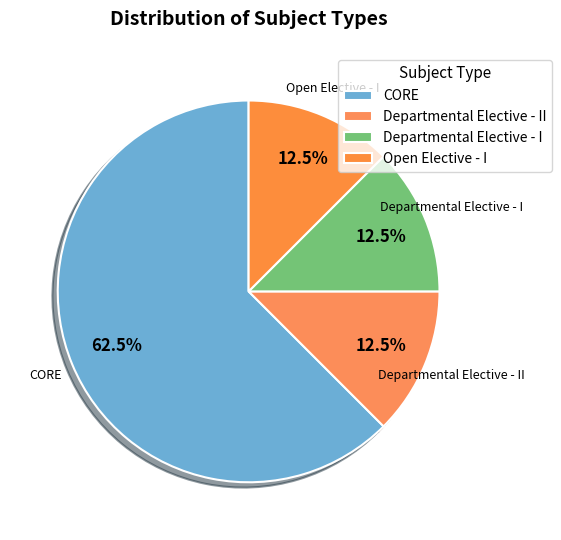

How many slices are in this pie chart?

4